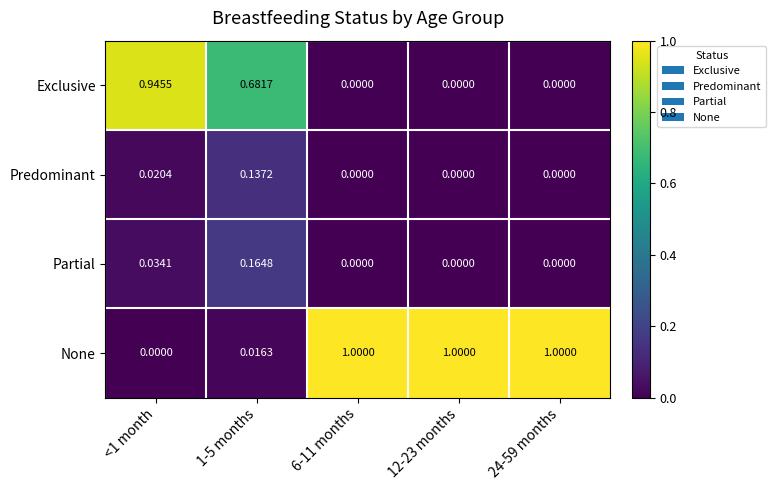

Which series changed the most between <1 month and 1-5 months?

Exclusive